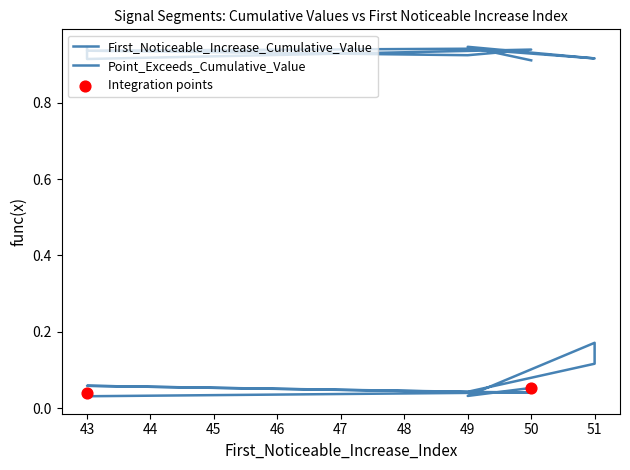

Which series has the largest Y range (max minus min)?

First_Noticeable_Increase_Cumulative_Value